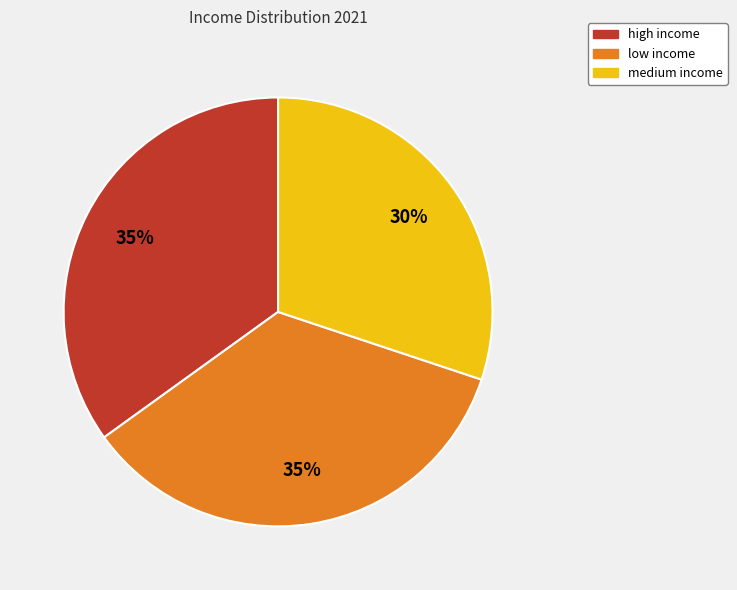

To the nearest percent, what percentage of the pie is low income?

35%